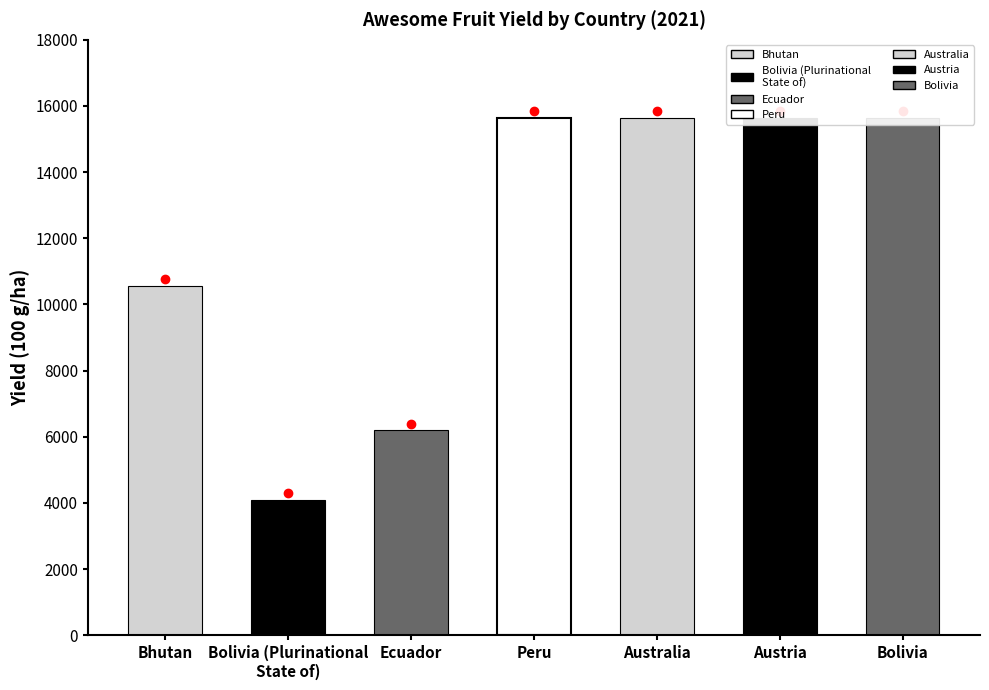

List the labels in order of value, largest first.

Peru, Australia, Austria, Bolivia, Bhutan, Ecuador, Bolivia (Plurinational
State of)